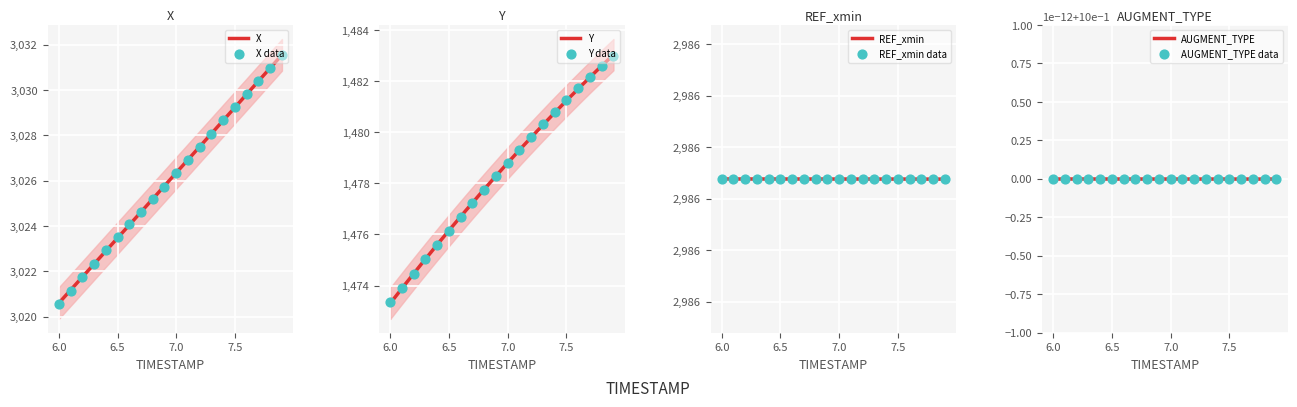

Which series has the widest spread of Y values?

X